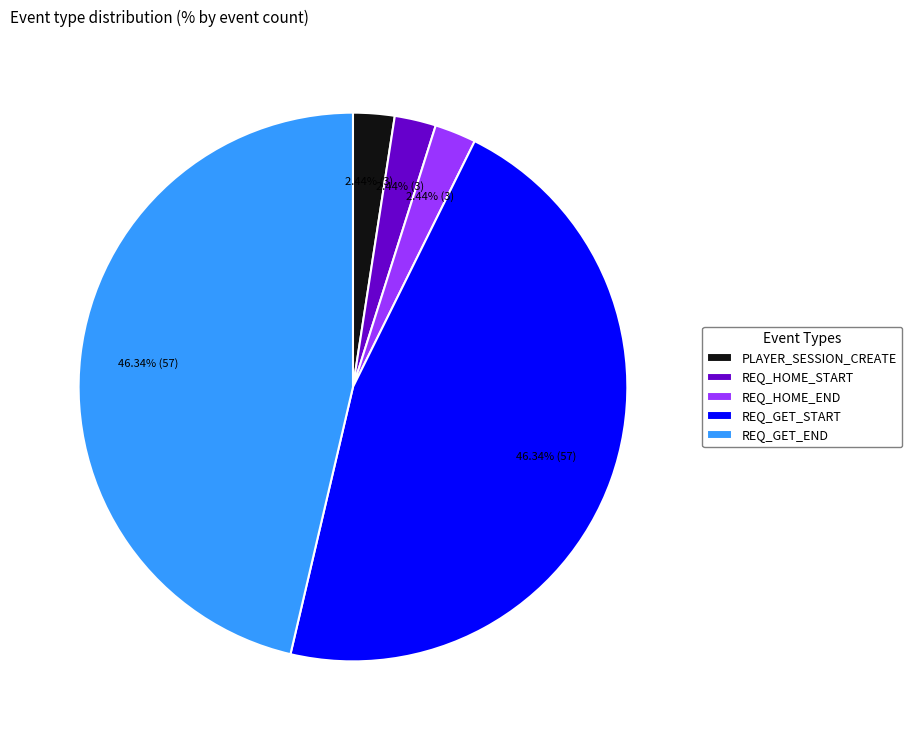

What is the total percentage of REQ_GET_START and REQ_HOME_END?

48.8%